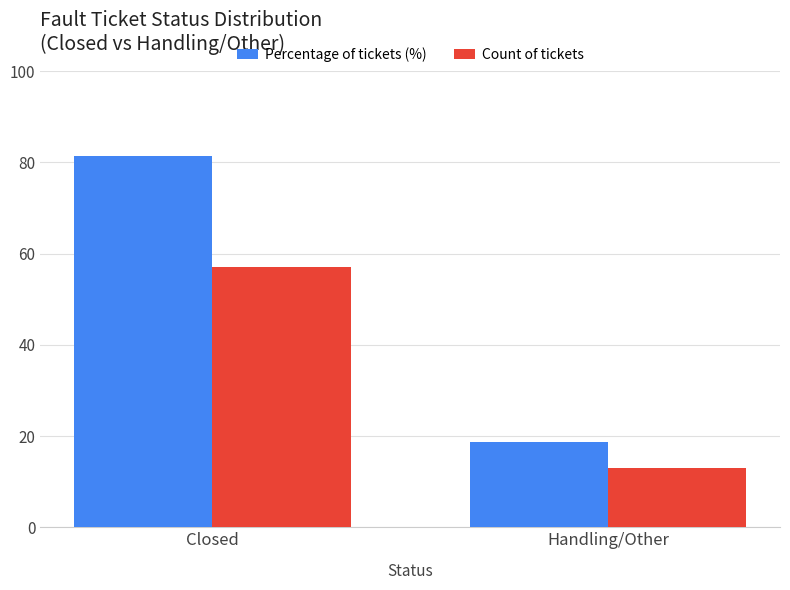

At which label does Percentage of tickets (%) first exceed 81?

Closed